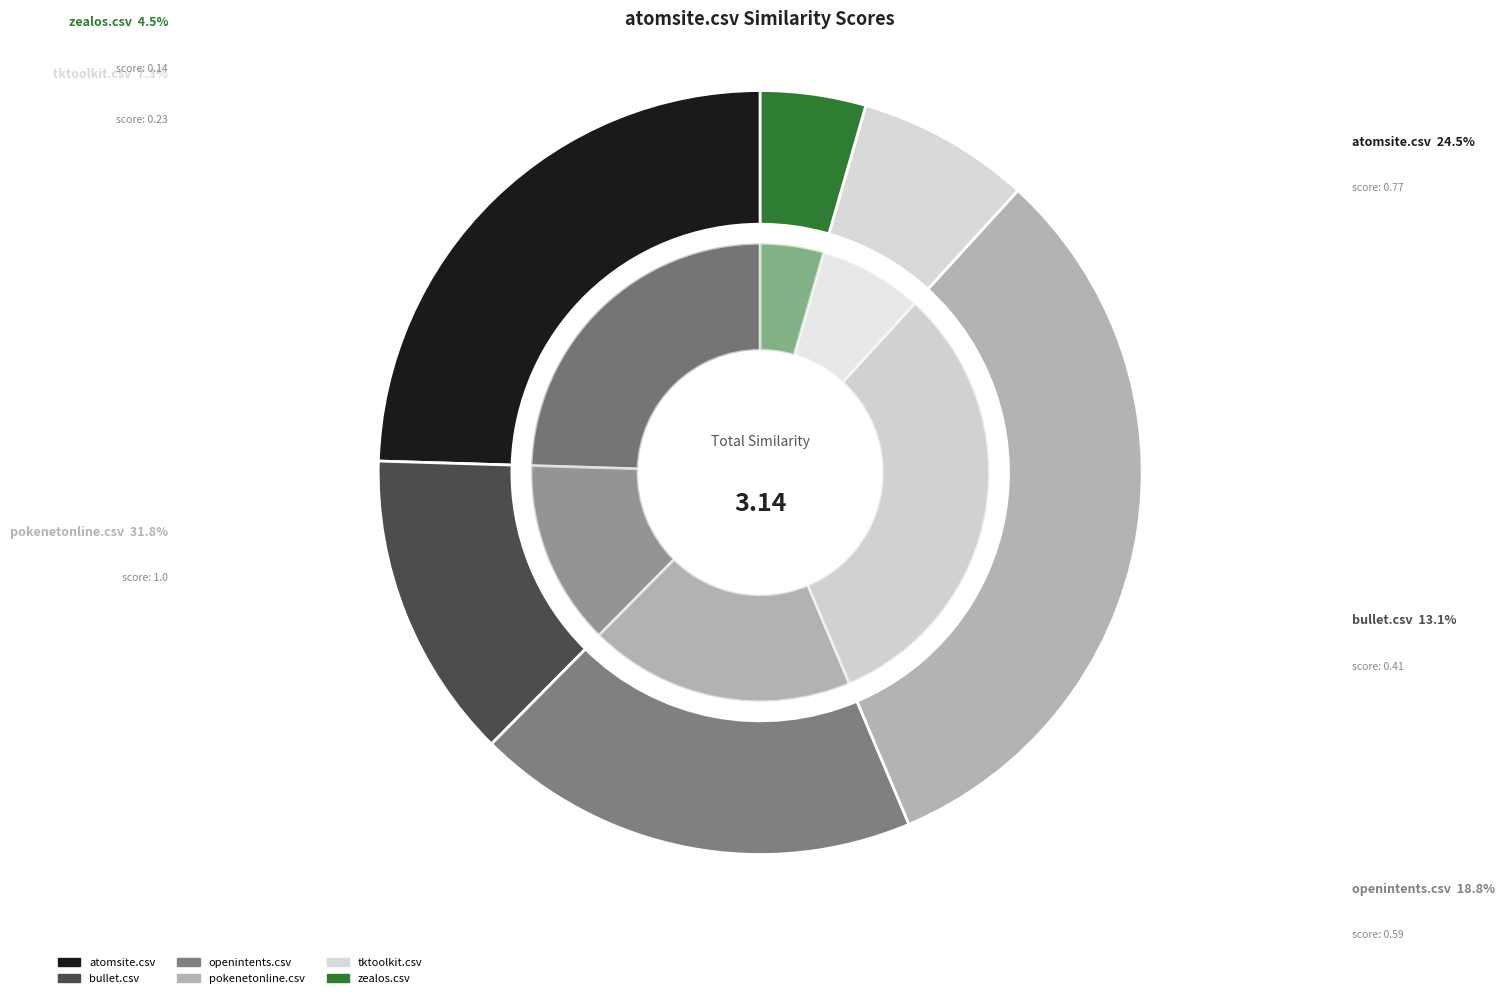

Do tktoolkit.csv and zealos.csv together represent more than half of the pie?

No